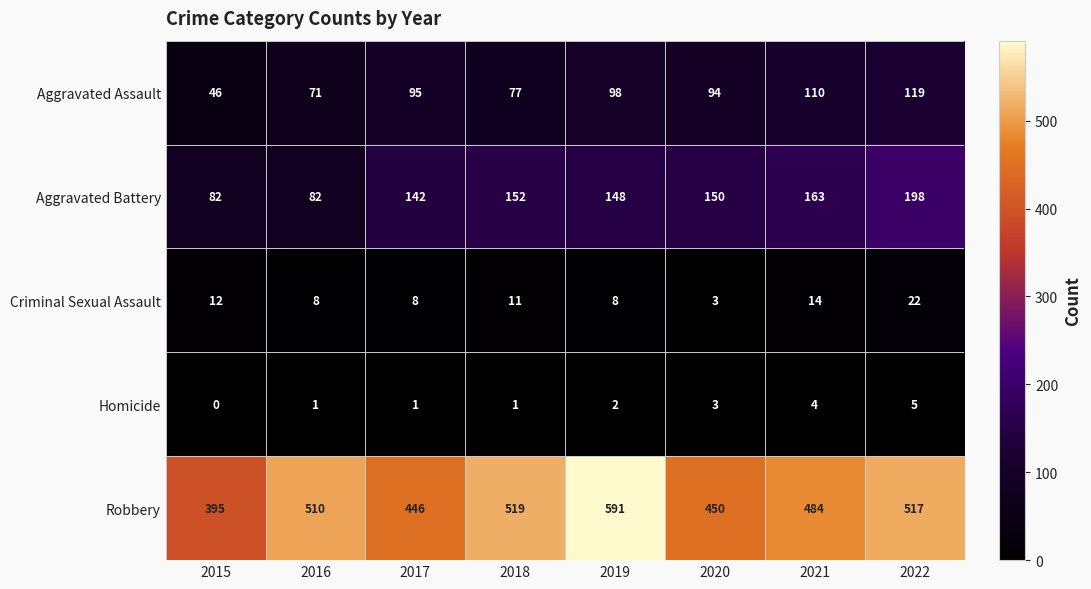

Which series changed the most between 2018 and 2021?

Robbery